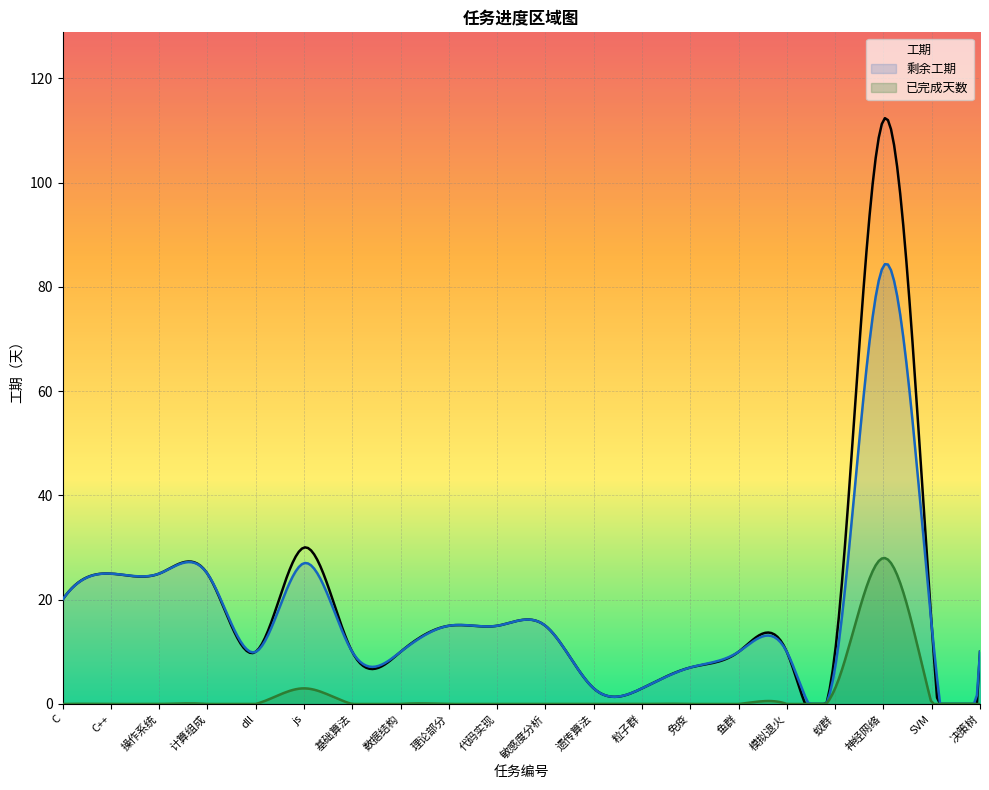

Does the chart display data point markers on the line(s)?

No